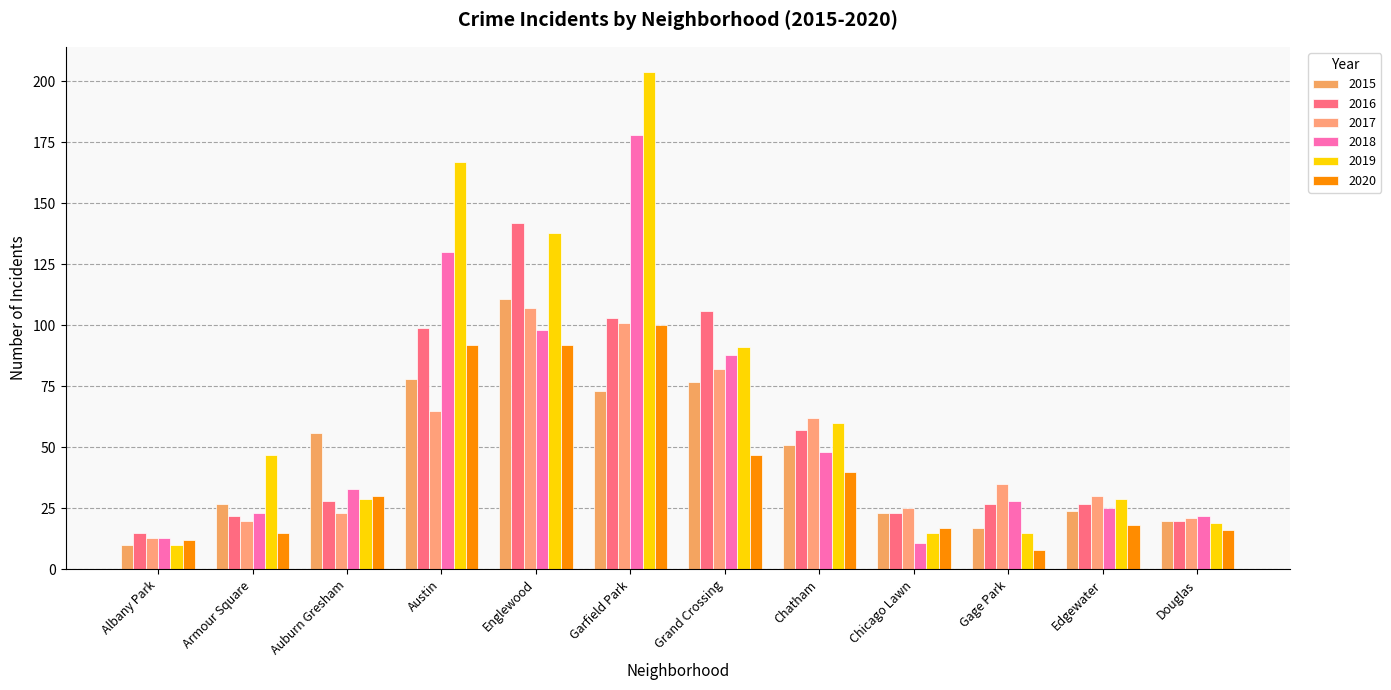

What position from the right is Armour Square?

11